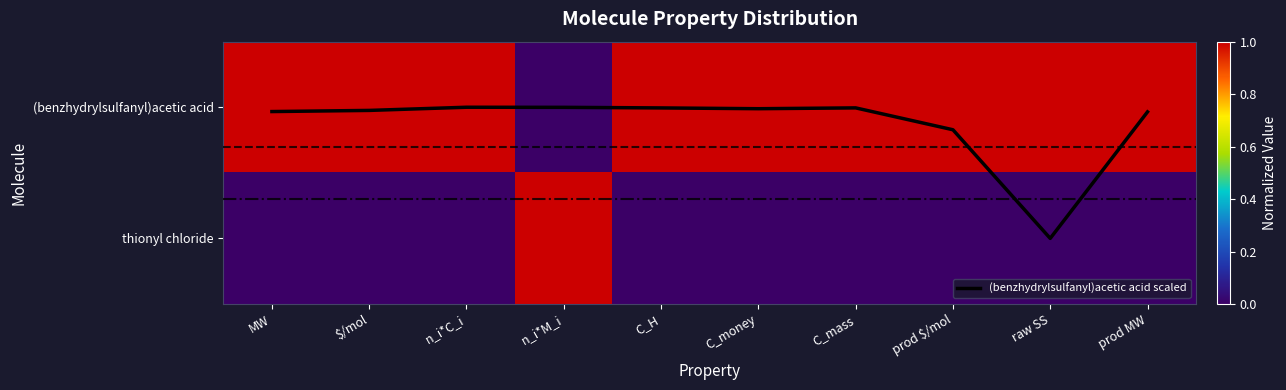

Read the (benzhydrylsulfanyl)acetic acid value at raw SS.

1.0